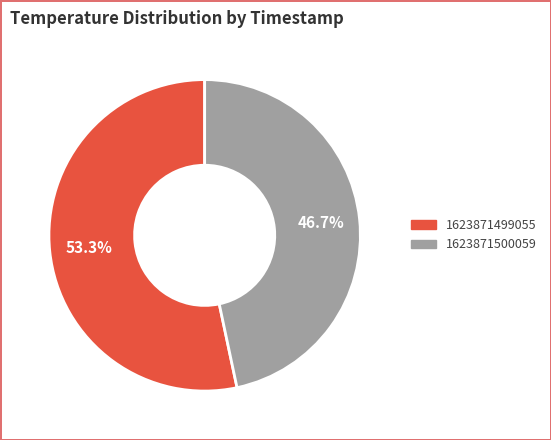

How many segments does this pie chart have?

2